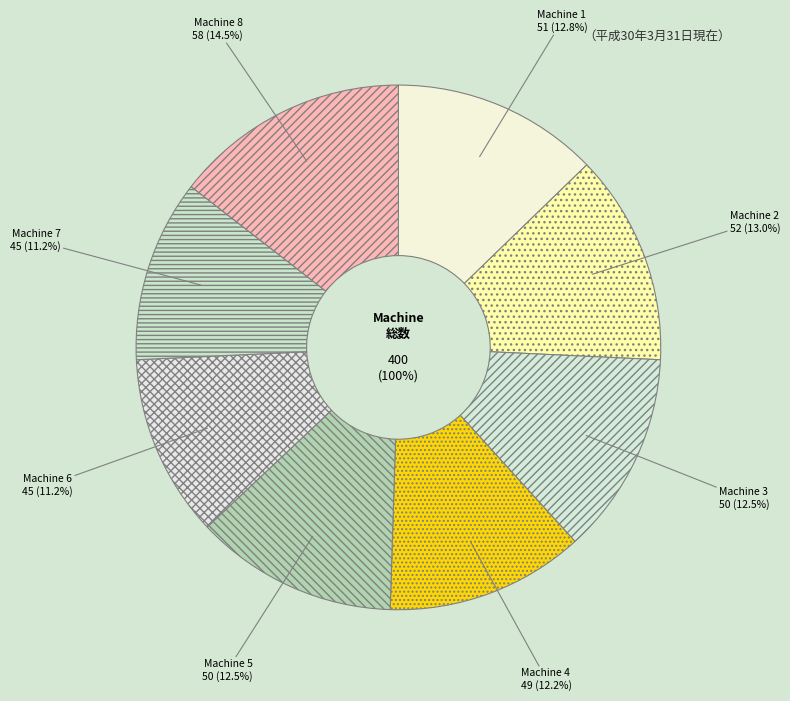

Approximately how many times larger is the value at Machine 2 compared to Machine 1?

1.0